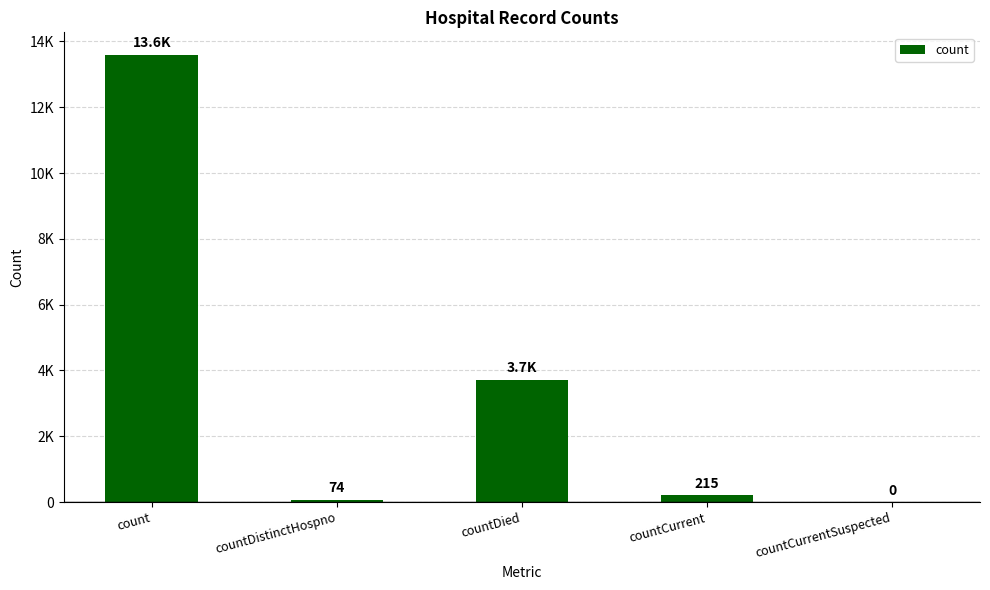

Are the bars horizontal?

No